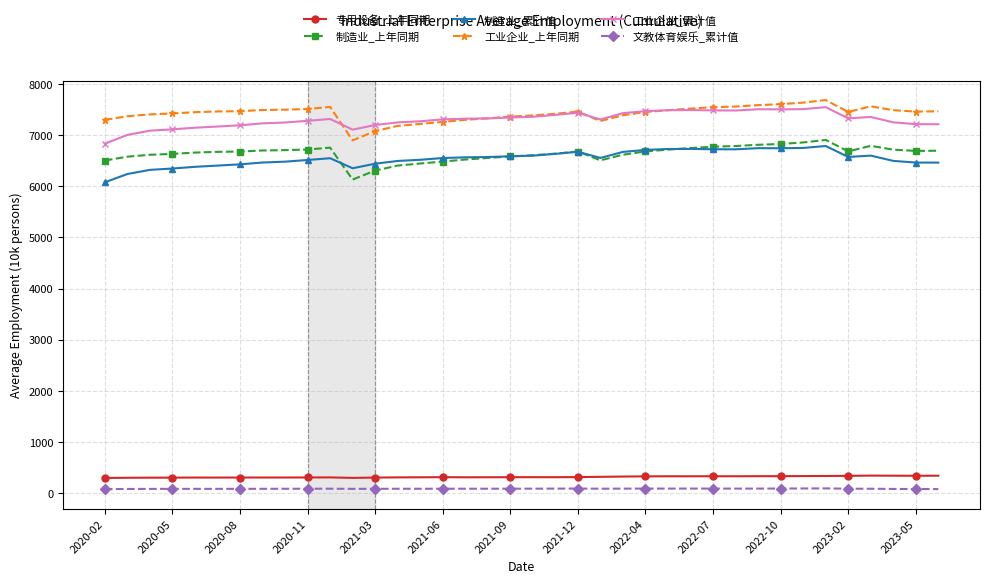

True or false: 专用设备_上年同期 and 工业企业_上年同期 intersect in this chart.

False